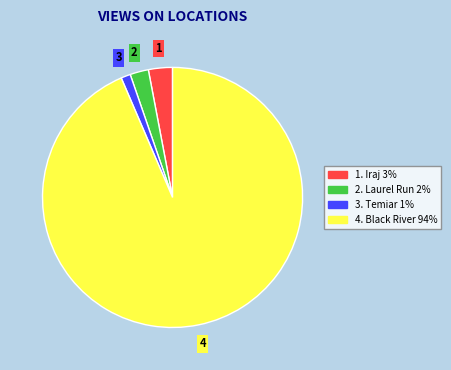

Which slice is the smallest?

3. Temiar 1%